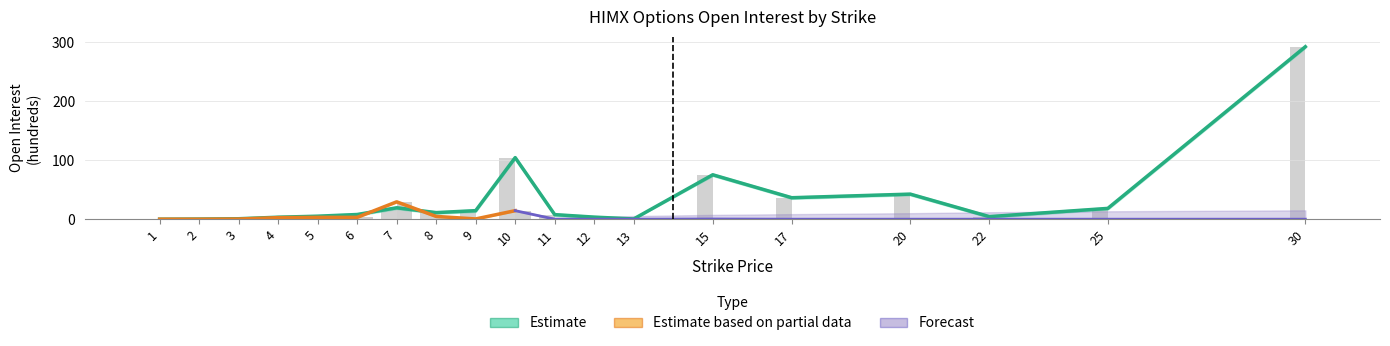

Which label corresponds to the largest value in the chart?

30